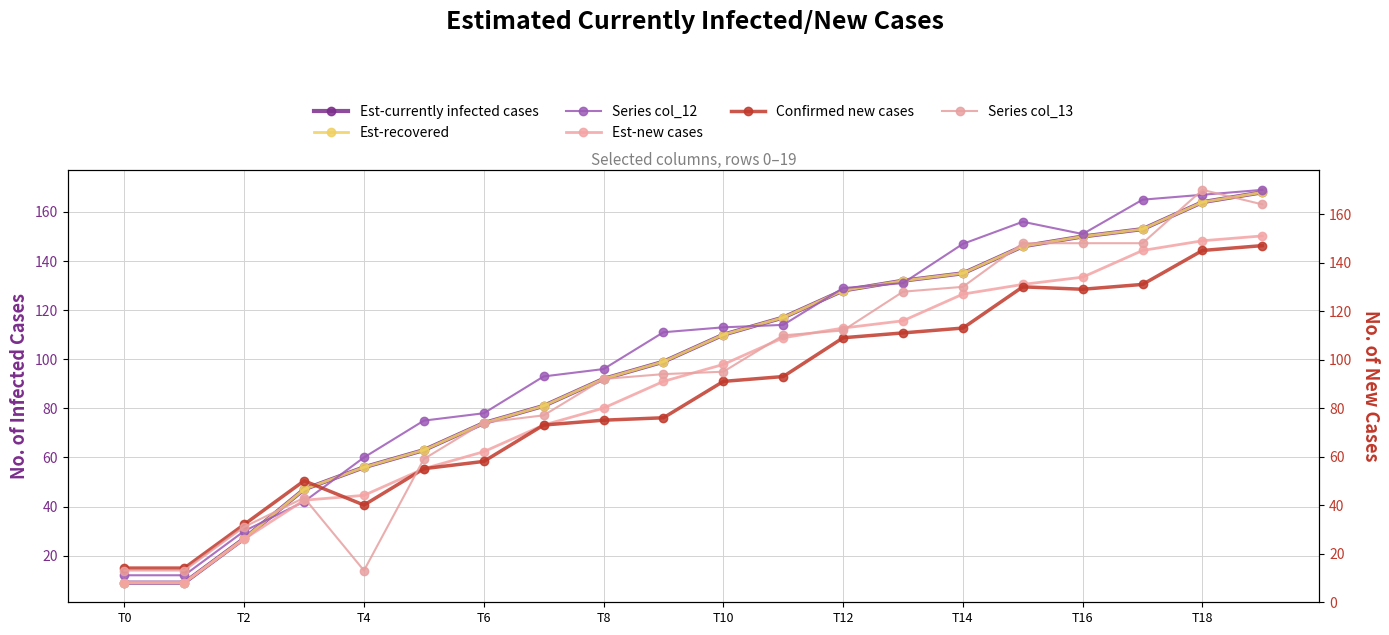

How many interior local peaks does the Series col_12 series have?

1